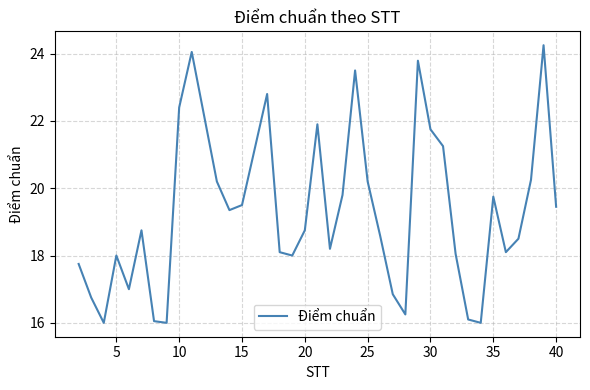

What is the smallest value displayed?

16.0